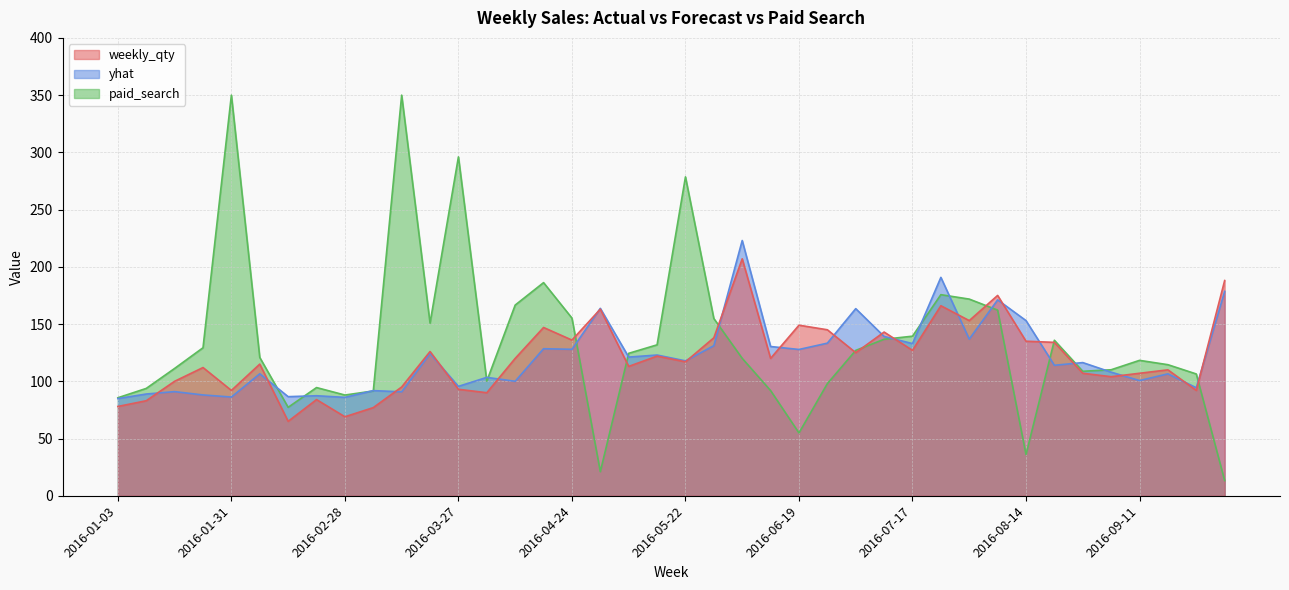

Where is weekly_qty nearest to the value 136?

2016-04-24